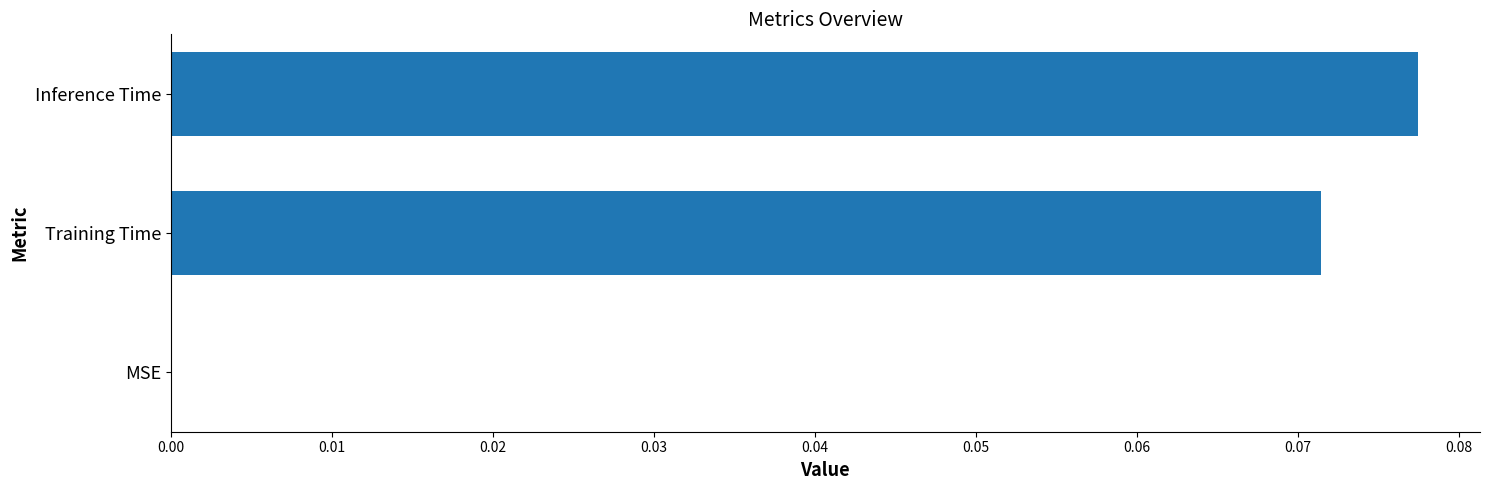

What is the change in value from MSE to Training Time?

+0.1